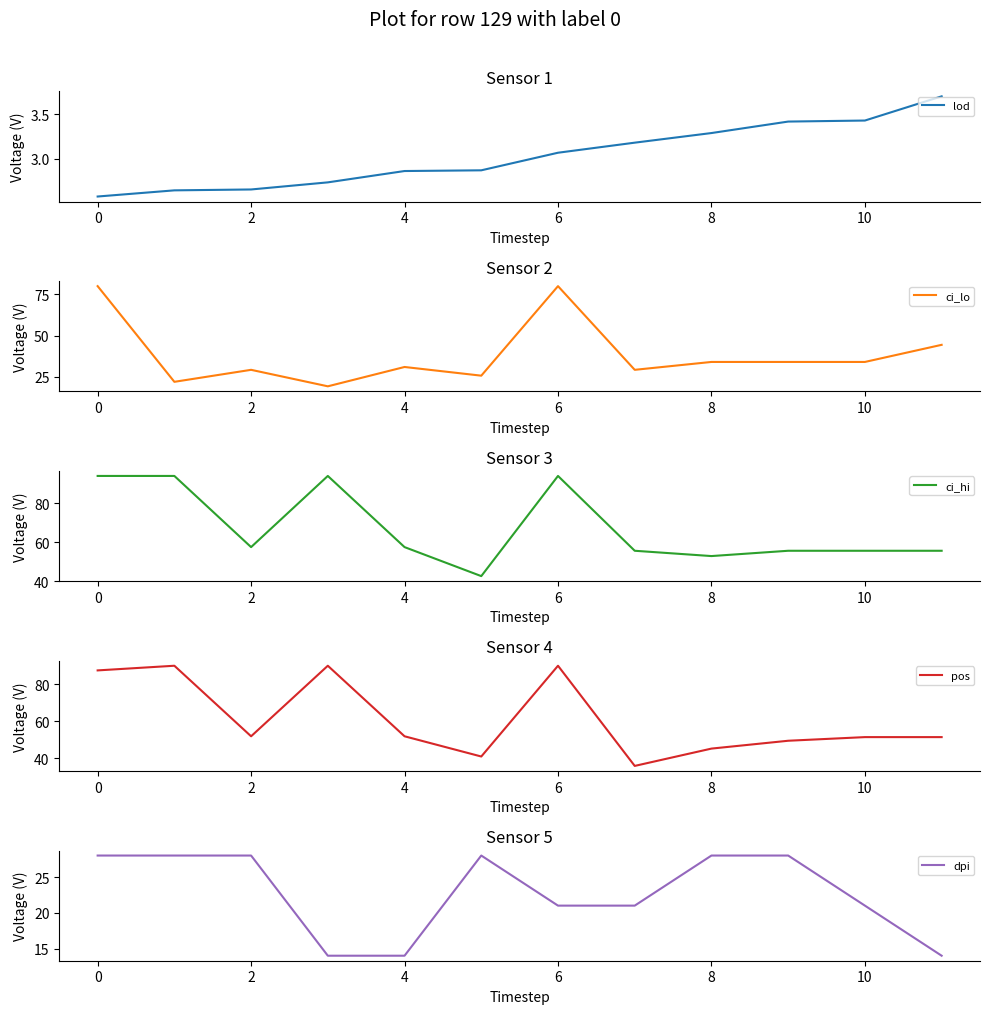

Which series has the widest spread of values?

ci_lo